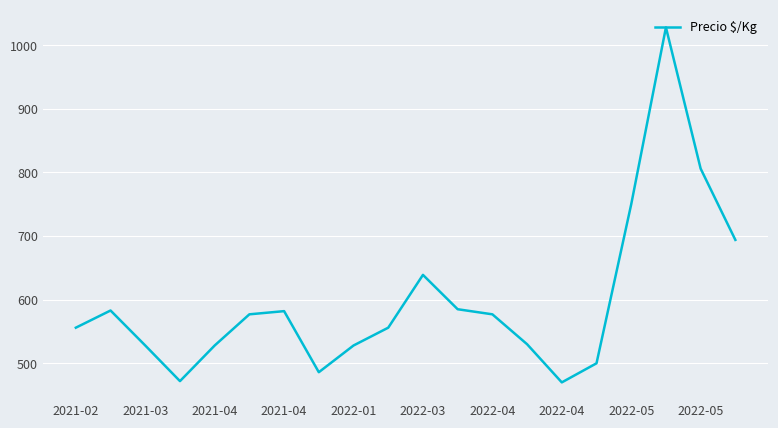

What is the greatest value displayed?

1028